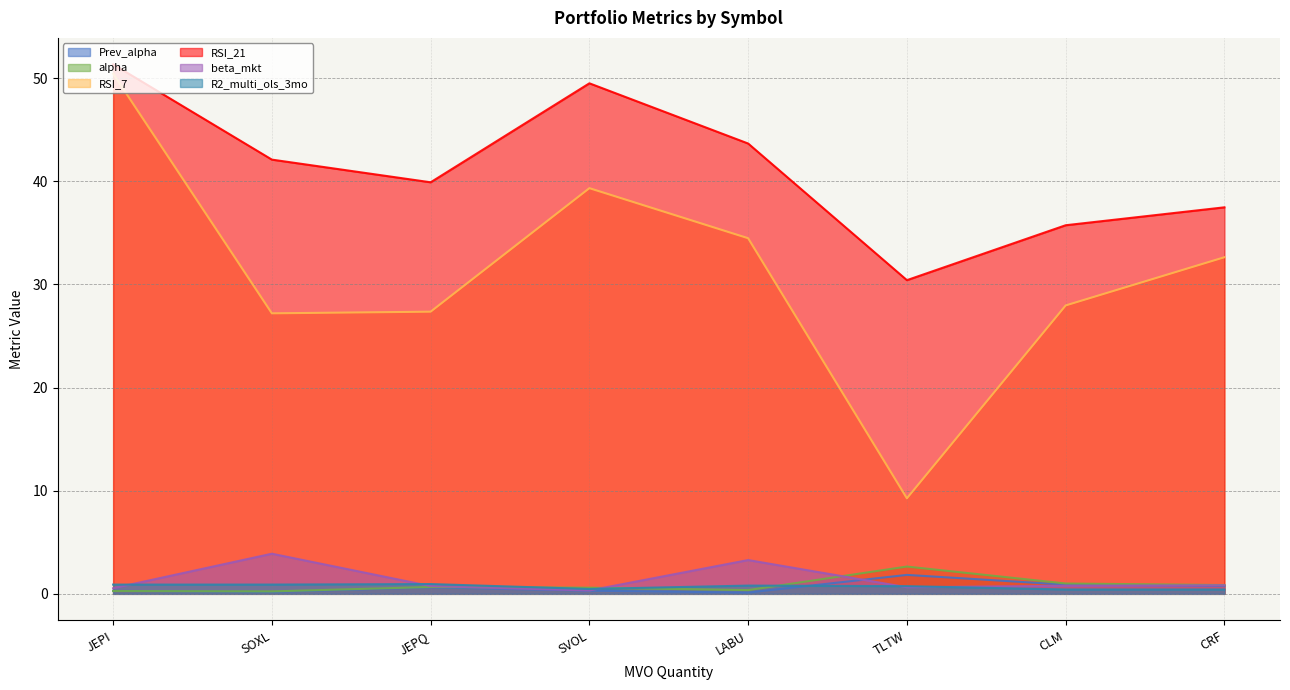

How many lines are shown in the chart?

6